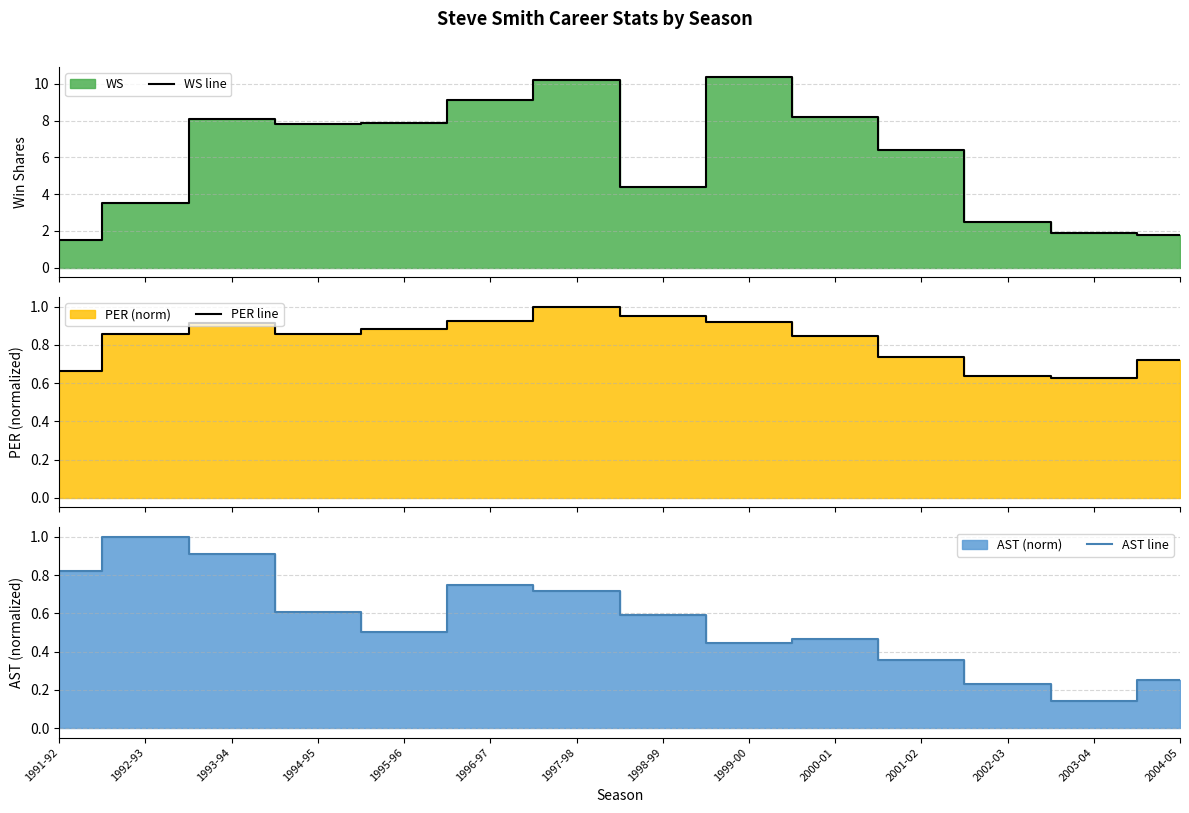

Which category has the lowest value in the AST line series?

2003-04